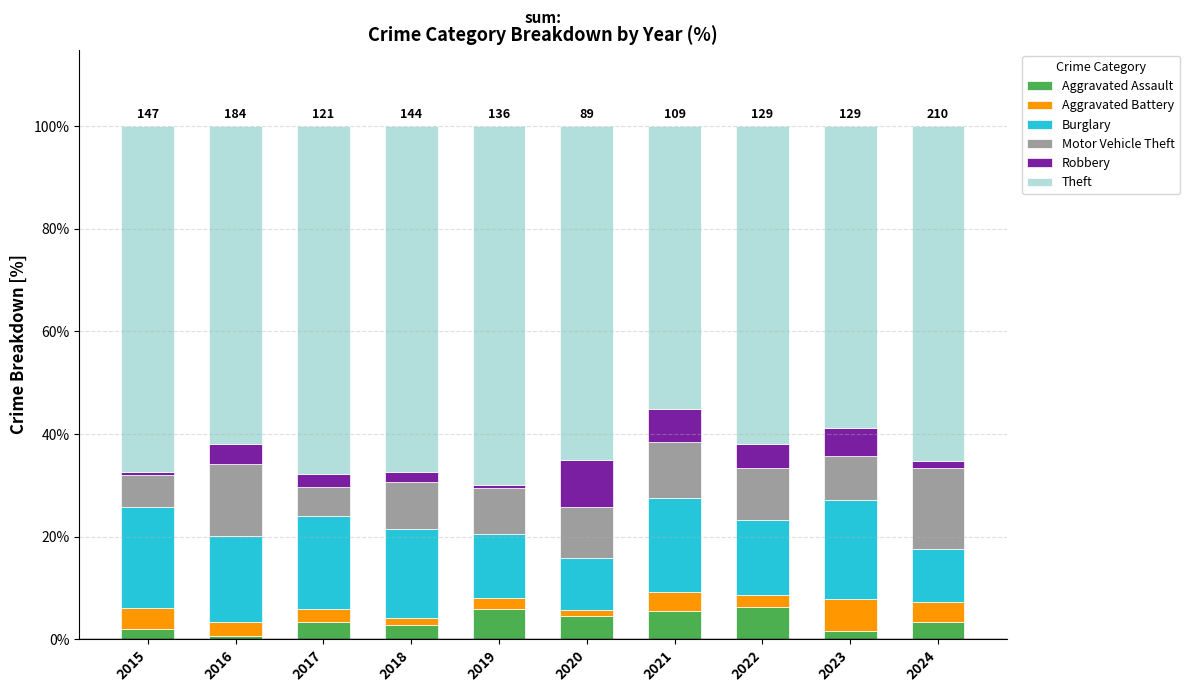

What is the approximate value of Aggravated Assault at 2022?

6.2